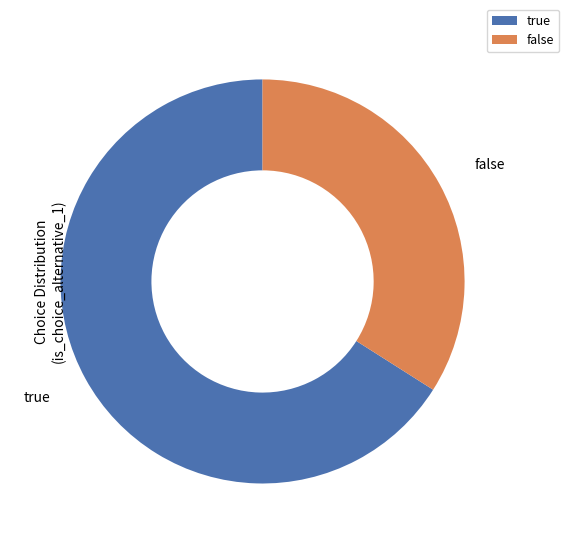

Which slice is the largest?

true